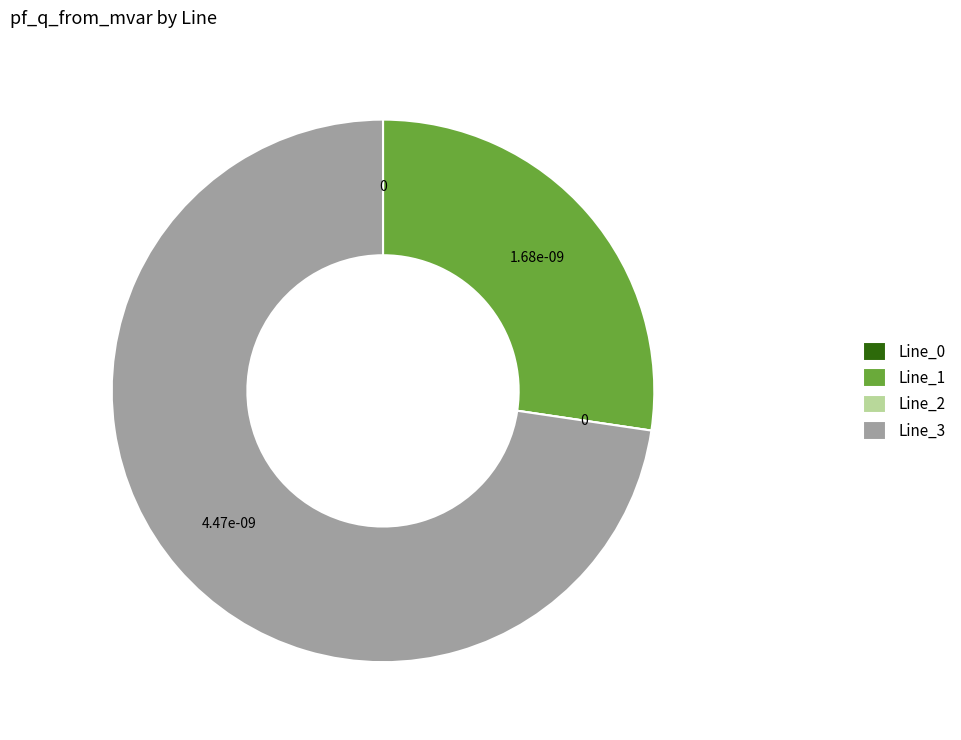

Which slice represents more than half of the pie?

Line_3